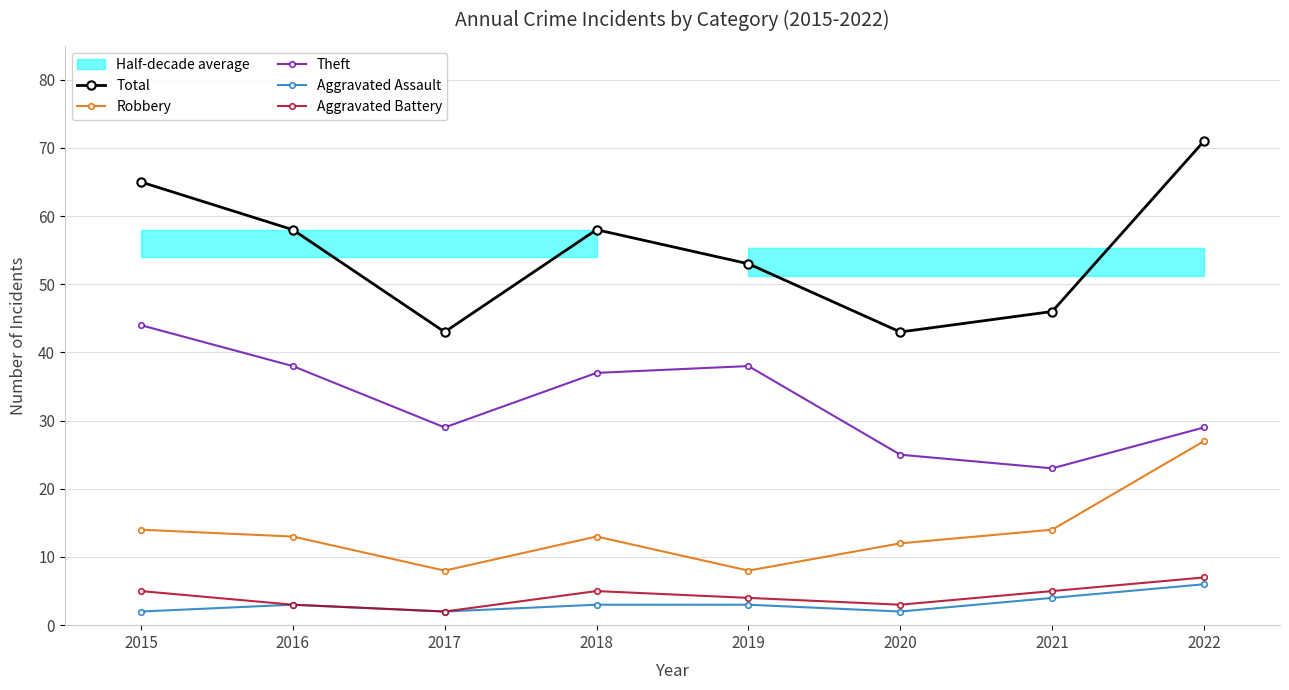

Which series has the largest total across all categories?

Total